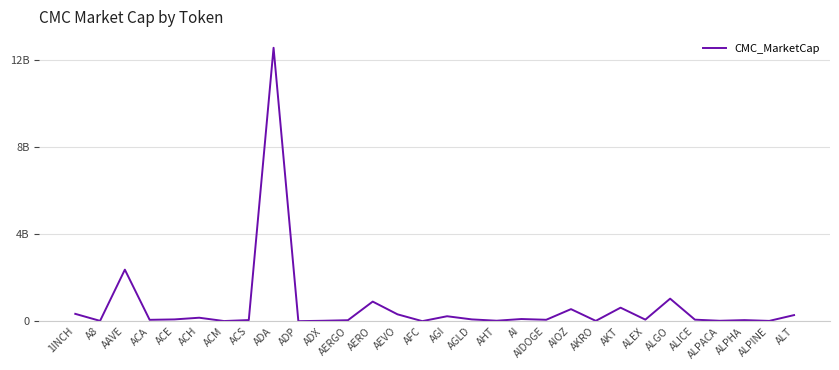

What is the value of the 14th point from the left?

320136993